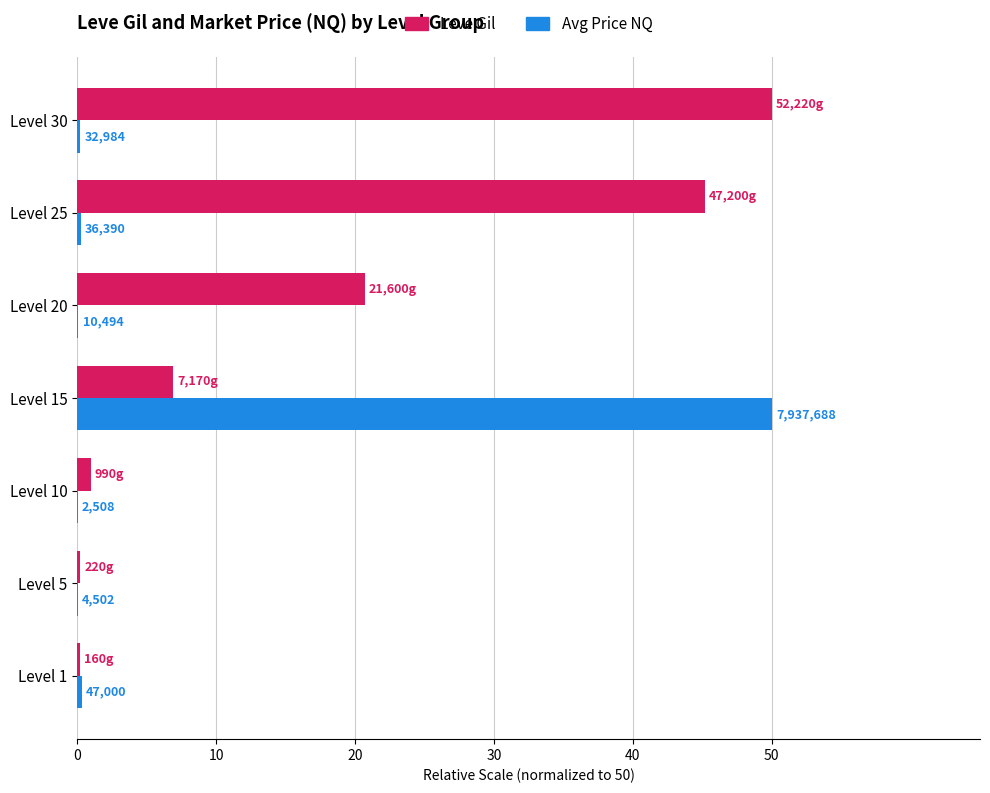

Which series has the widest spread of values?

Avg Price NQ